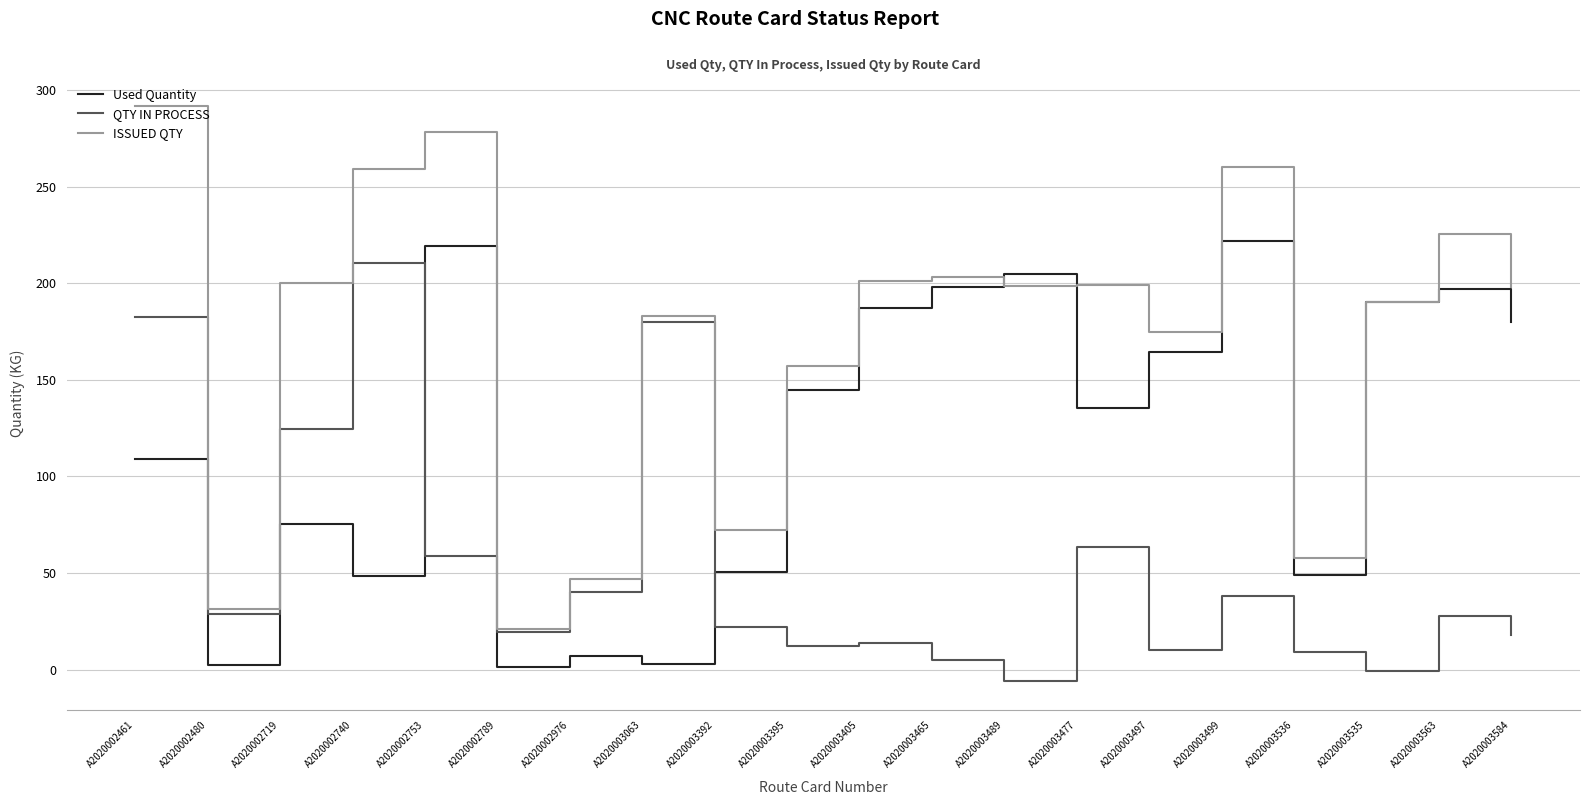

Which label corresponds to the largest value in the chart?

A2020002461